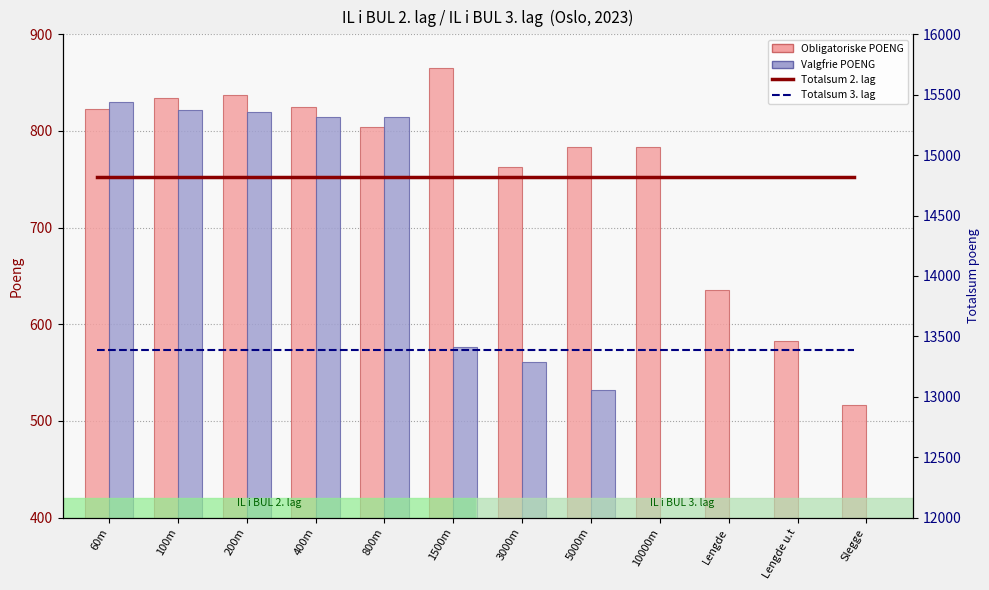

Rank the categories by value from highest to lowest.

1500m, 200m, 100m, 400m, 60m, 800m, 5000m, 10000m, 3000m, Lengde, Lengde u.t, Slegge